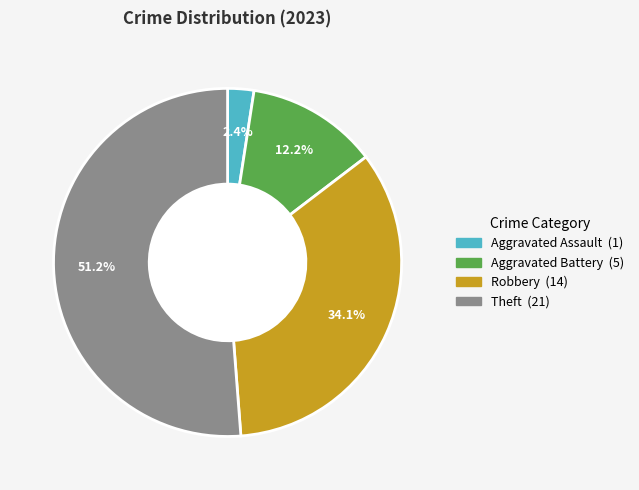

Which has a higher value, Aggravated Assault or Theft?

Theft